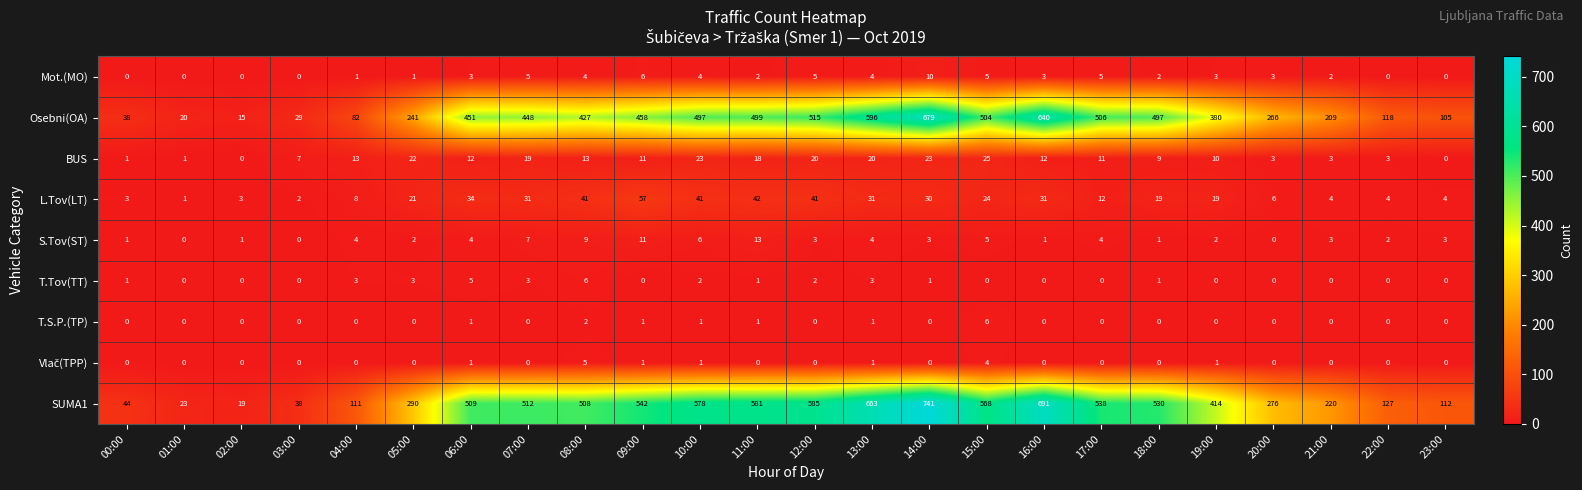

At which label does BUS first exceed 12?

04:00